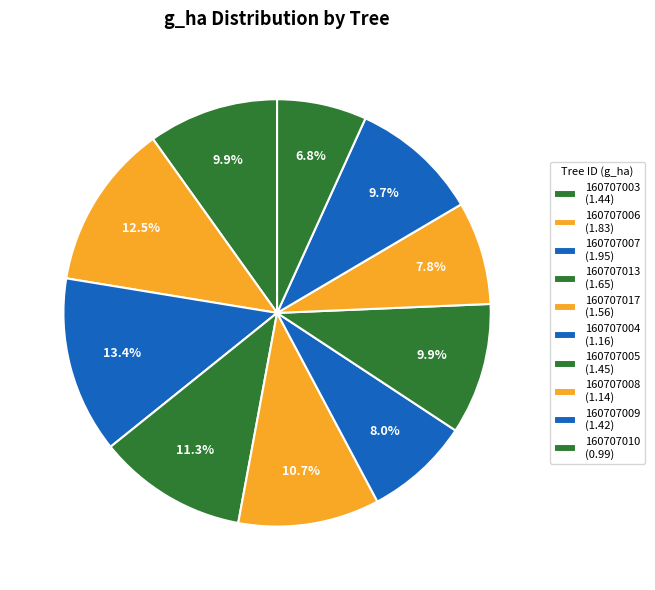

Is it true that 160707008 is 17% of the pie?

False